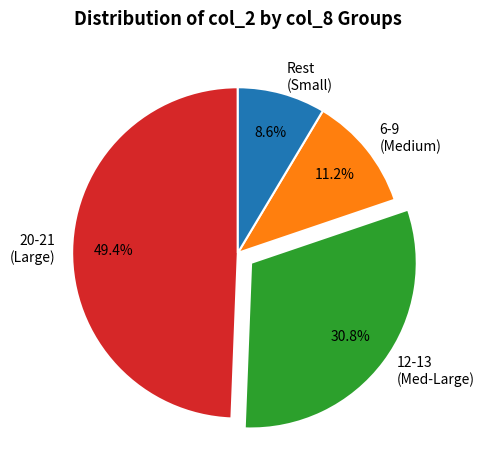

Is there a majority slice in this chart?

No